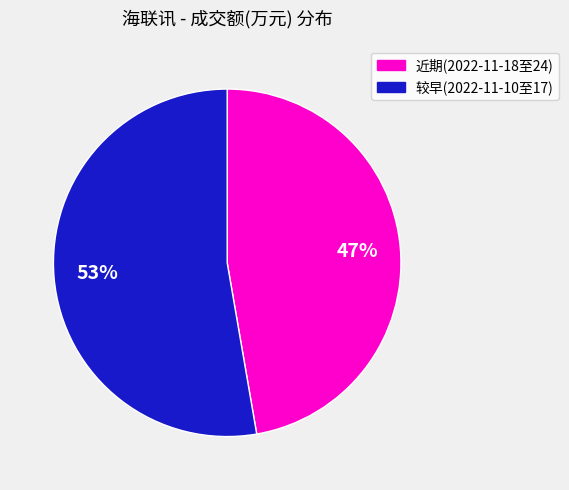

Does any single category account for the majority?

Yes